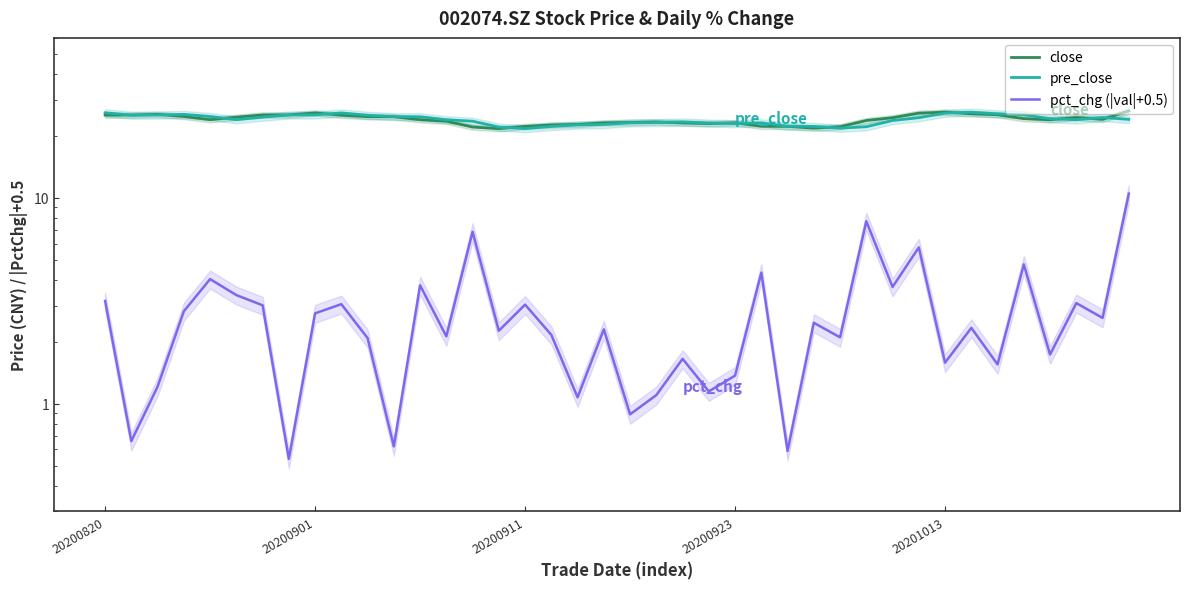

What are all the series names shown in the legend?

close, pre_close, pct_chg (|val|+0.5)